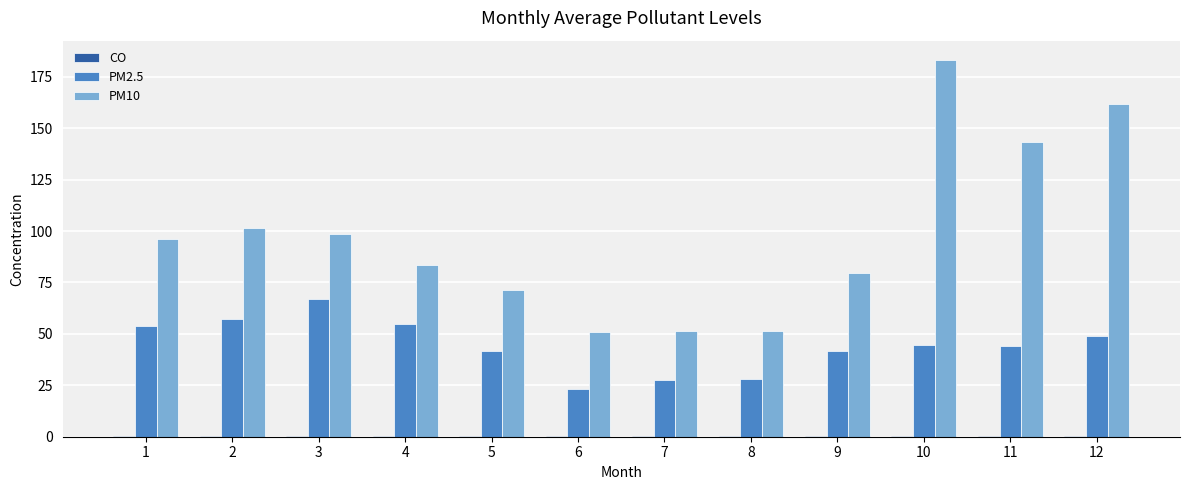

What is the maximum value shown in the chart?

183.4